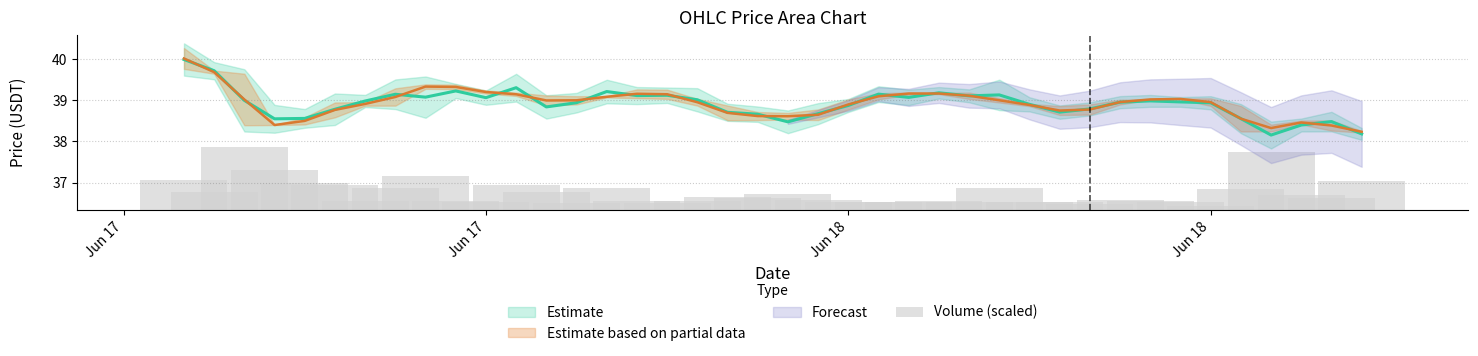

How many bars are there in total?

40